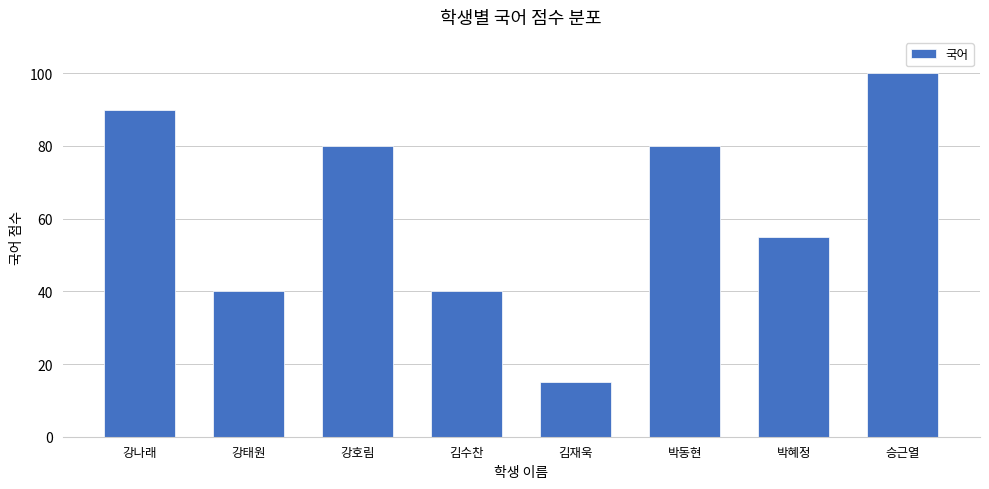

What is the sum of the values at 김수찬 and 박혜정?

95